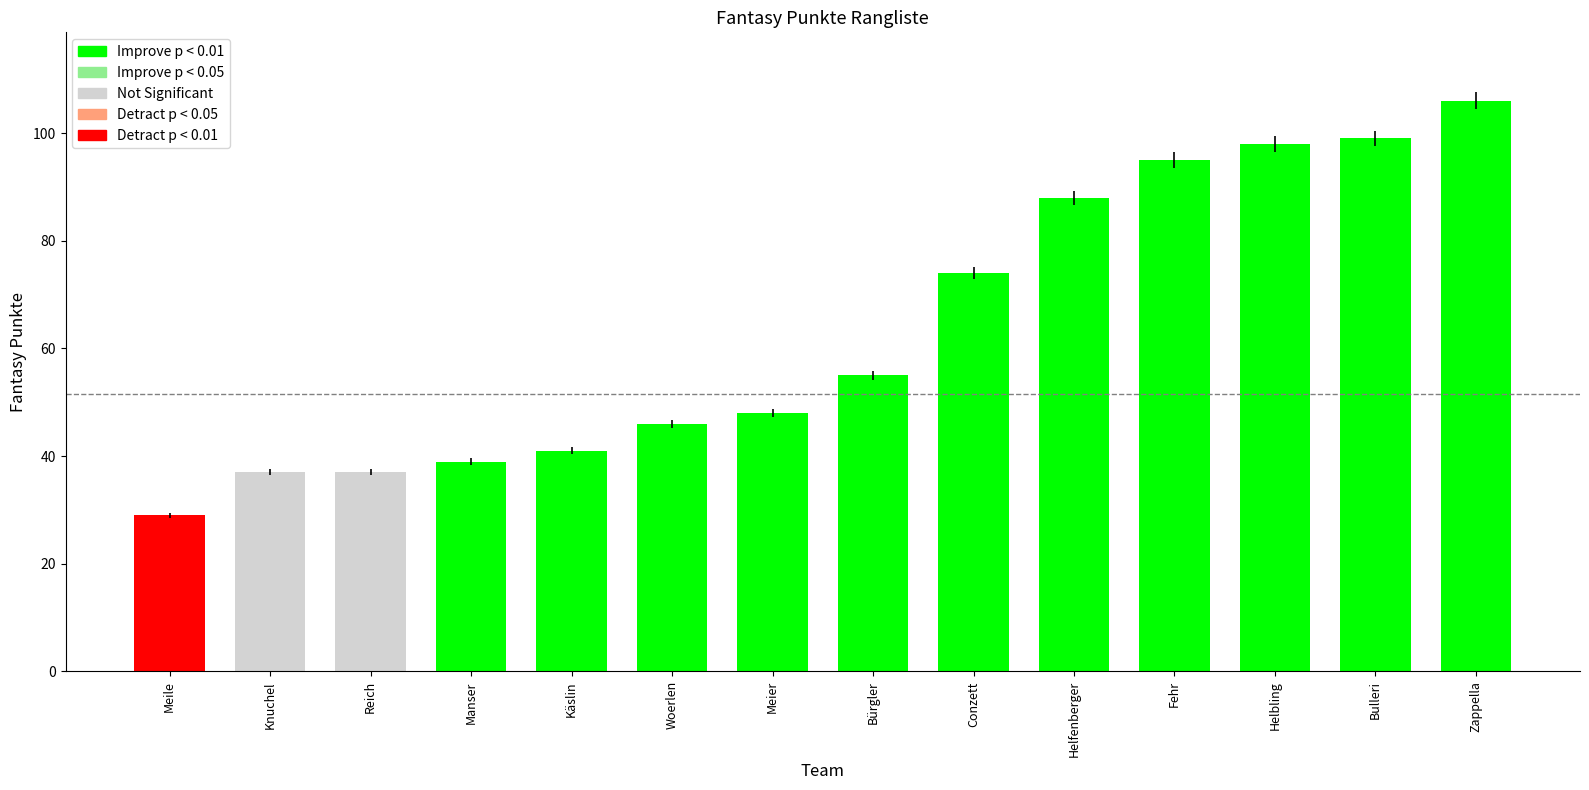

Which has a higher value, Meile or Meier?

Meier